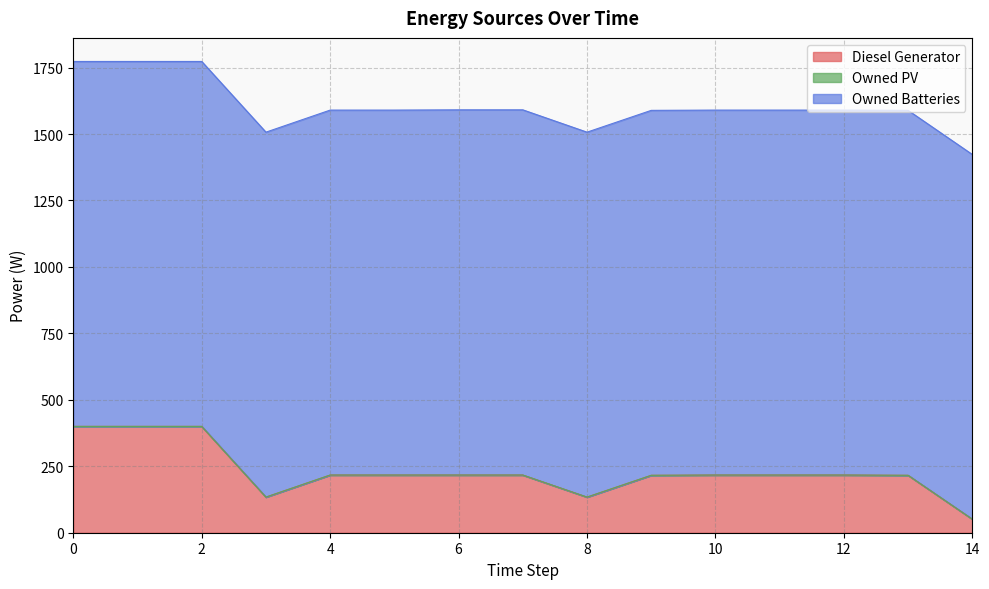

Rank the series by their average value, from highest to lowest.

Owned Batteries, Diesel Generator, Owned PV